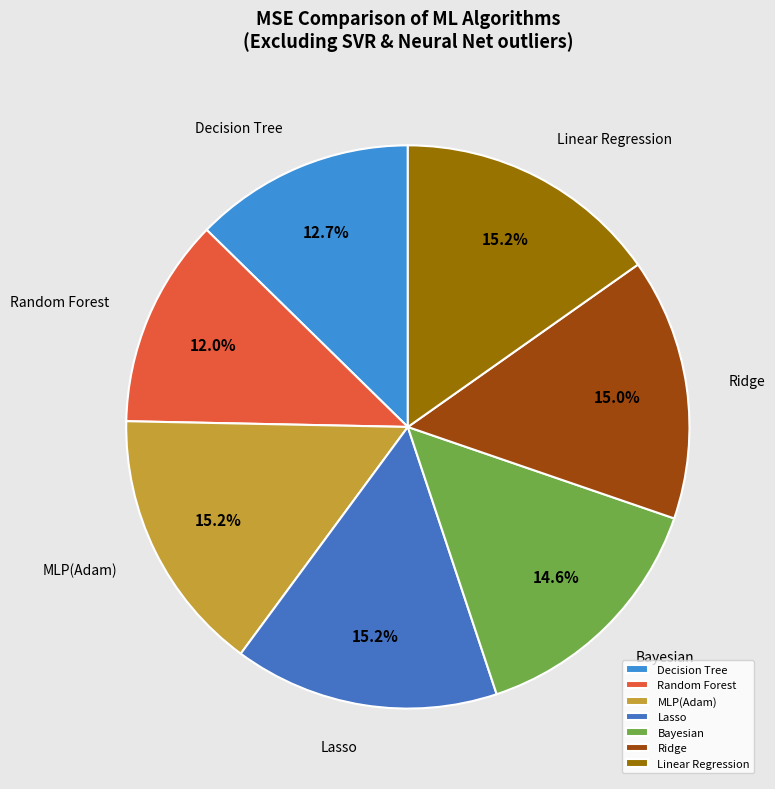

True or false: MLP(Adam) accounts for 15% of the total.

True